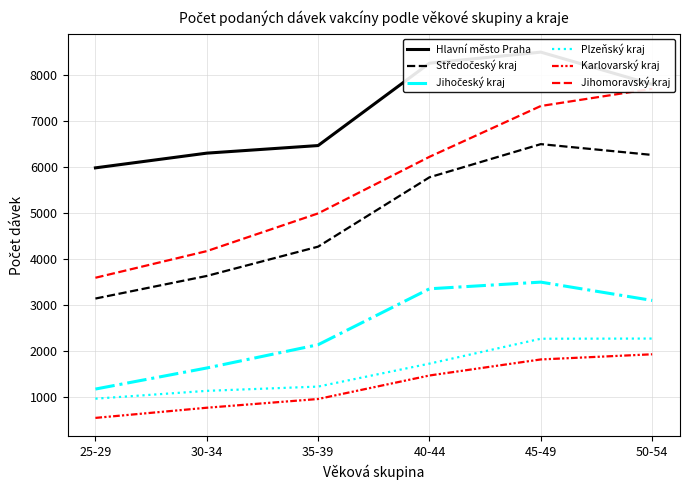

At how many categories does at least one series exceed 1627?

6